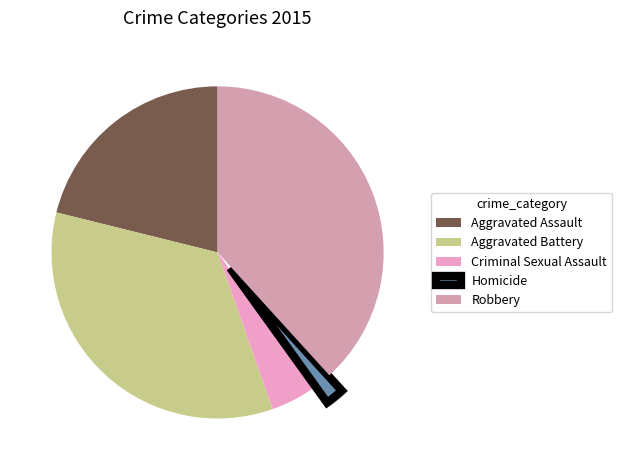

What is the ratio of the value at Aggravated Assault to the value at Aggravated Battery?

0.6